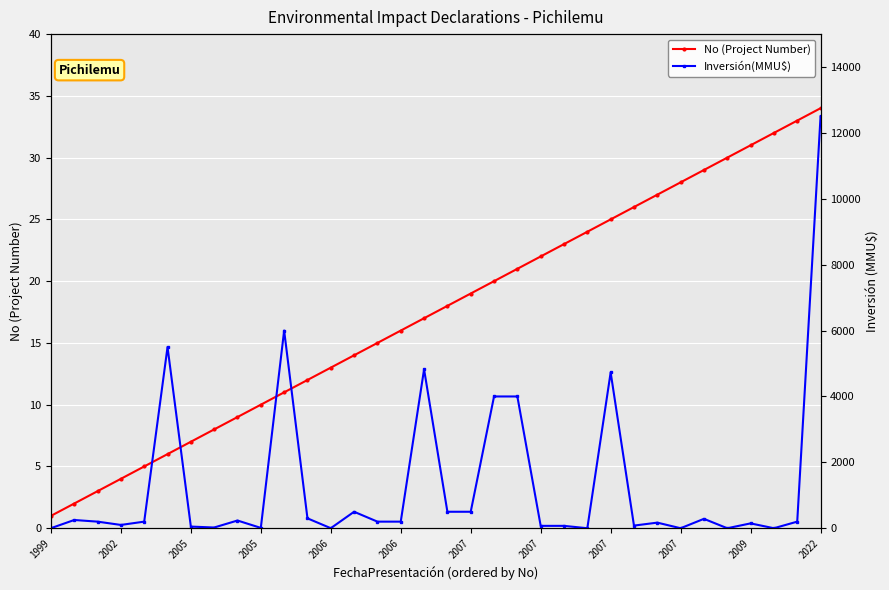

At which label does No (Project Number) reach its minimum?

1999